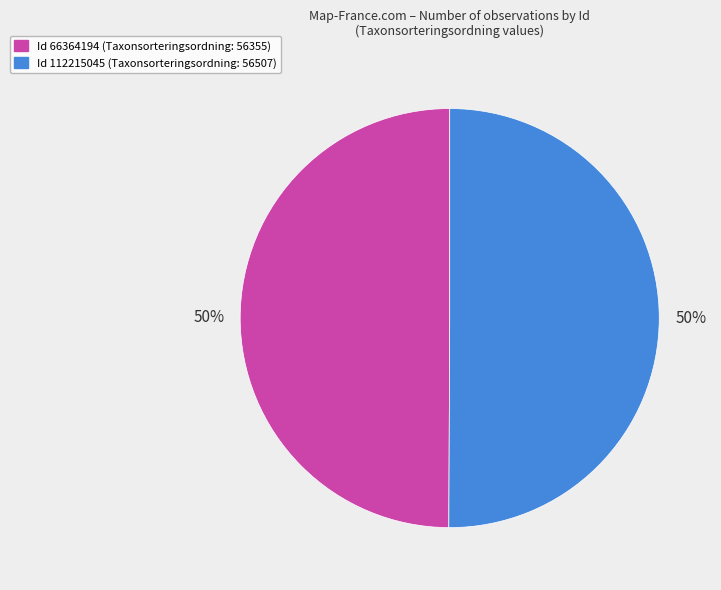

To the nearest percent, what is the average slice percentage?

50%